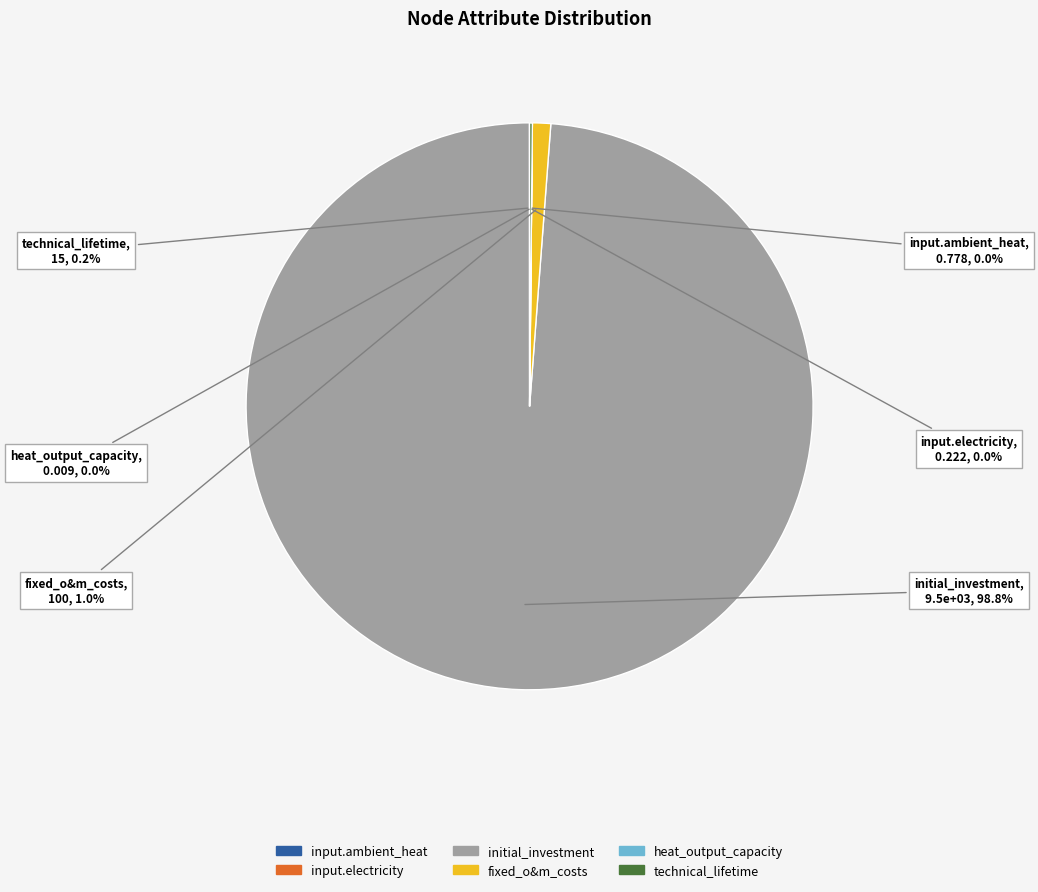

Does any single category account for the majority?

Yes